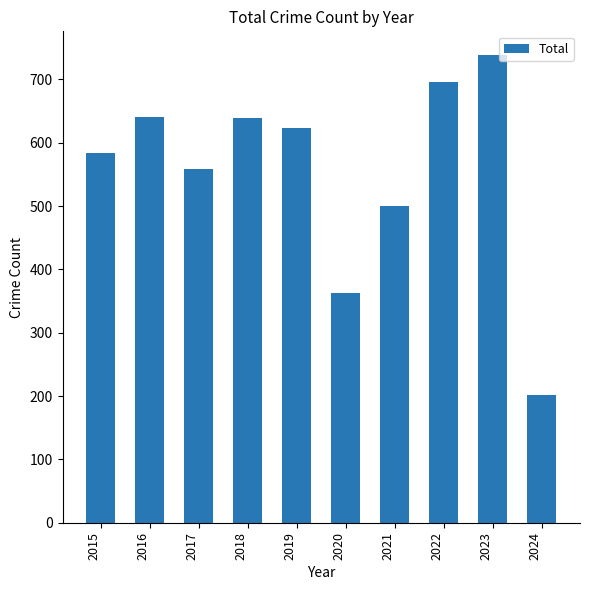

What is the difference between the maximum and minimum values?

538